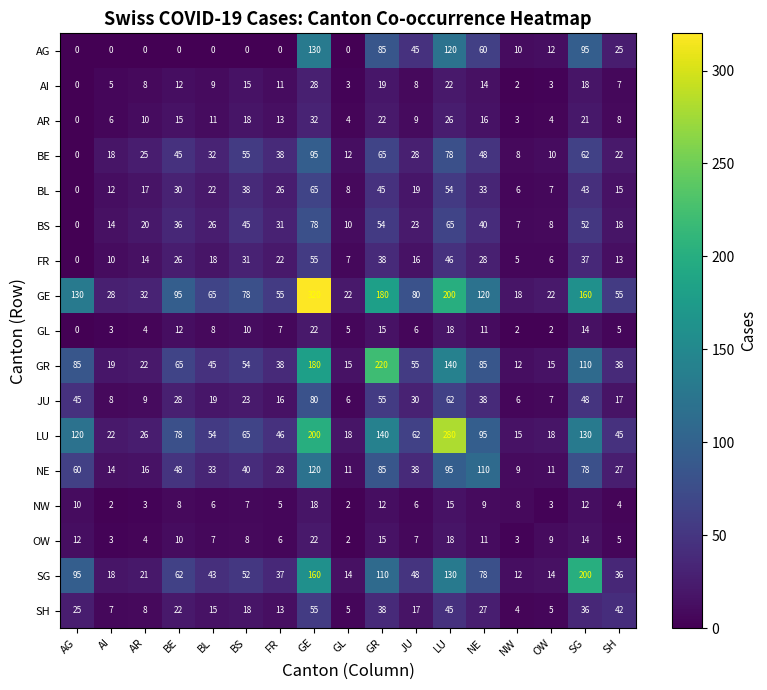

At which category is the sum across all series the highest?

GE